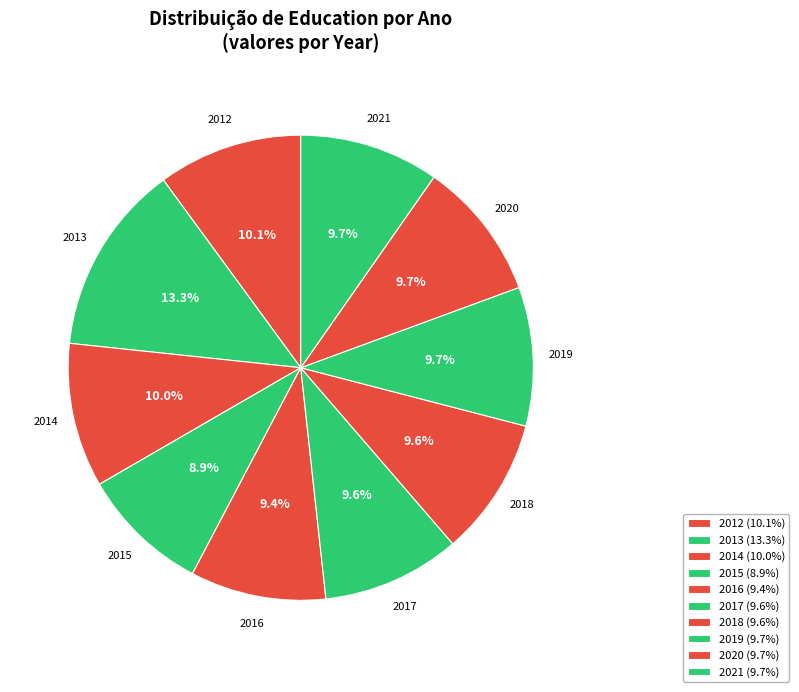

Does 2019 represent more than half of the total?

No